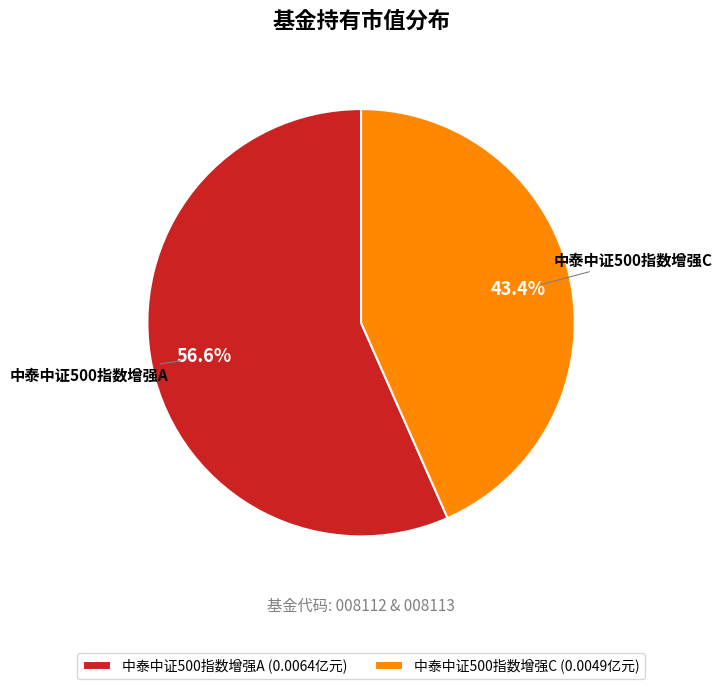

To the nearest percent, what is the difference between the largest and smallest slice percentages?

13%